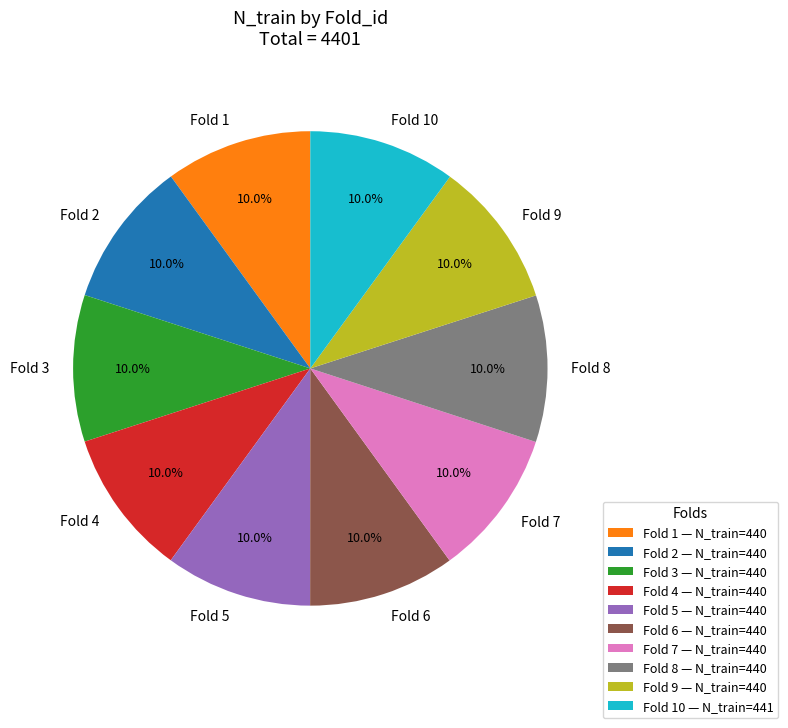

Combined, what portion of the pie is Fold 3 and Fold 1?

20.0%